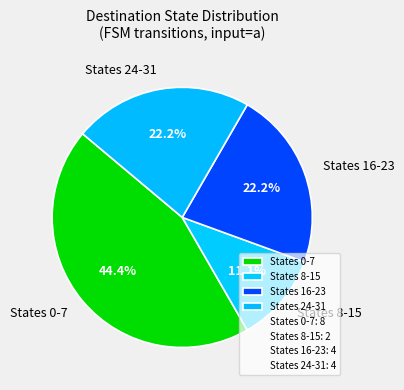

What is the smallest slice in the pie chart?

States 8-15